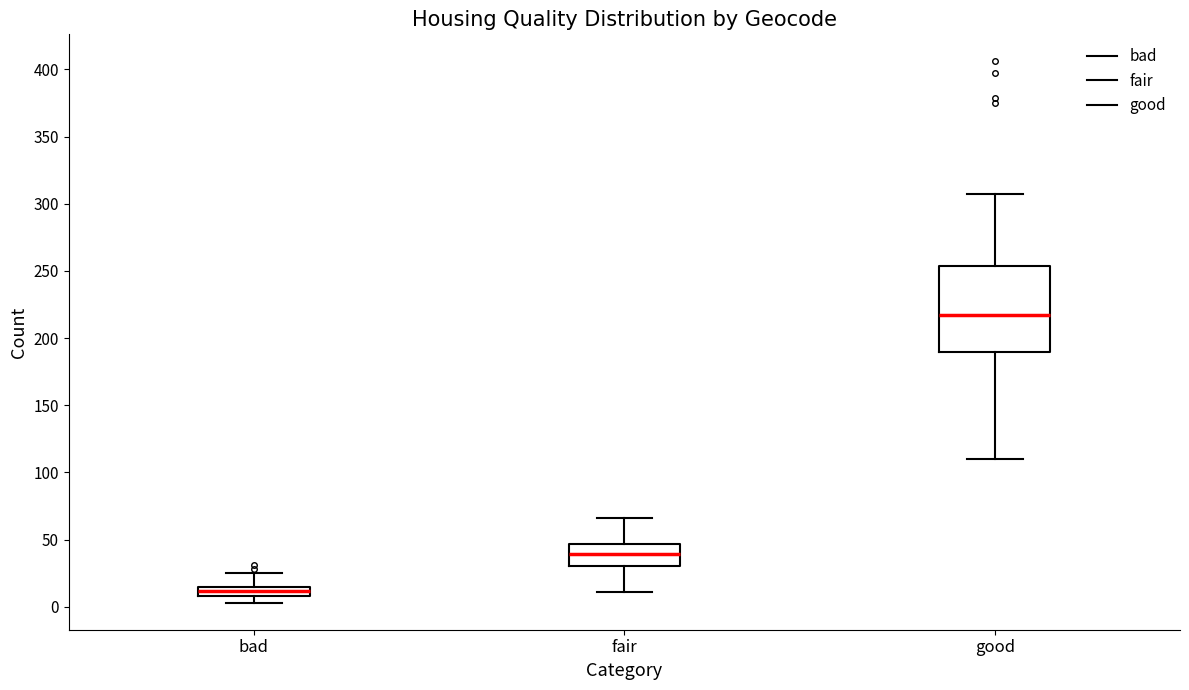

Where does the upper whisker of the box for bad end on the y-axis? The values are not printed on the chart, so give them approximately, as read against the axis.

25